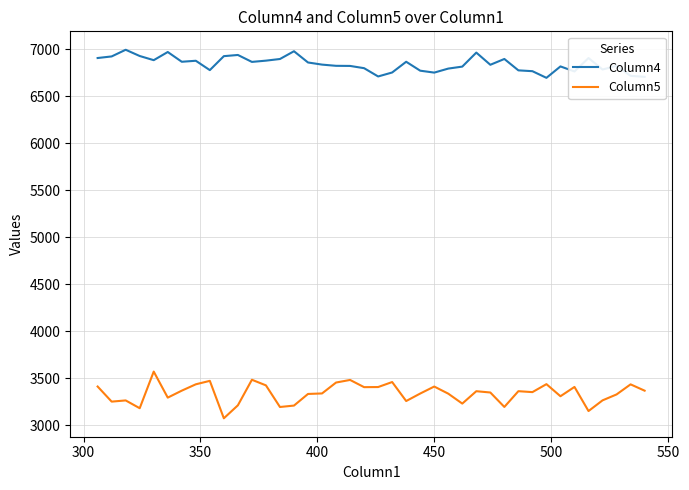

What is the minimum value for Column5?

3075.6